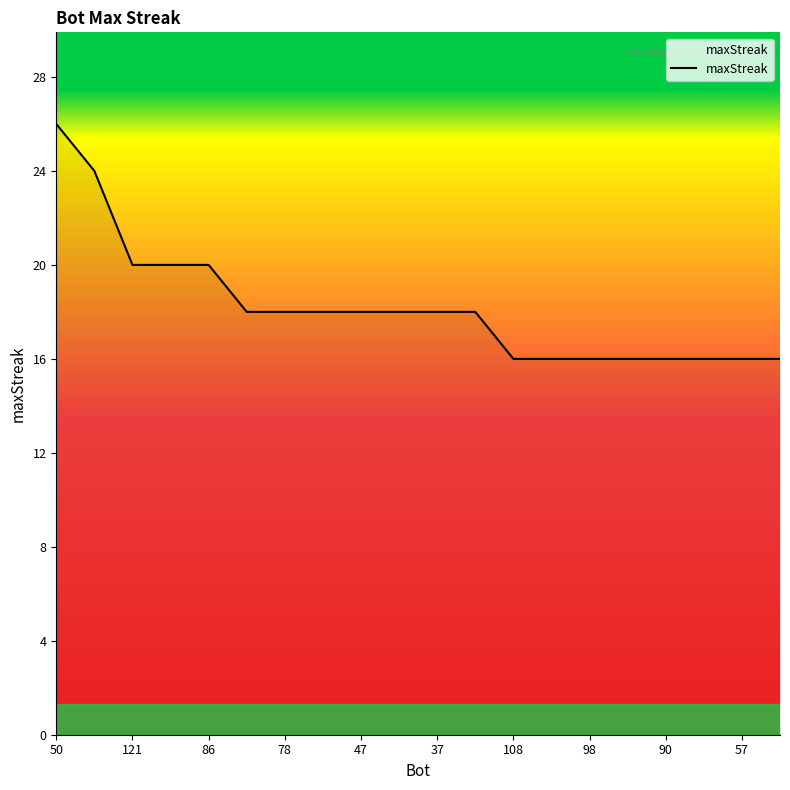

What is the maximum value shown in the chart?

26